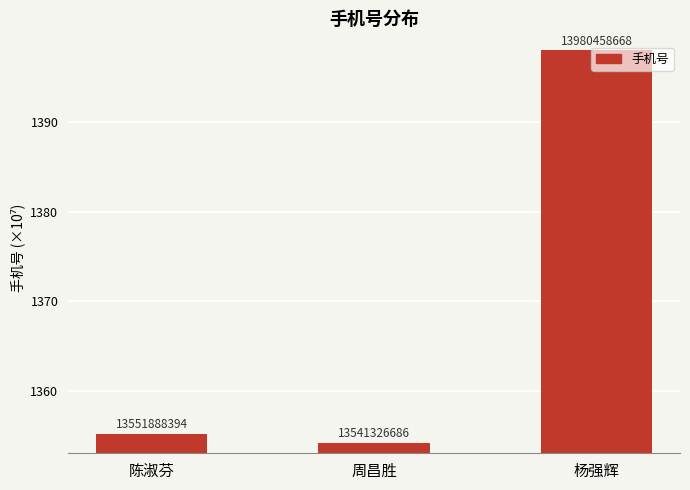

What is the change in value from 陈淑芬 to 杨强辉?

+428570274